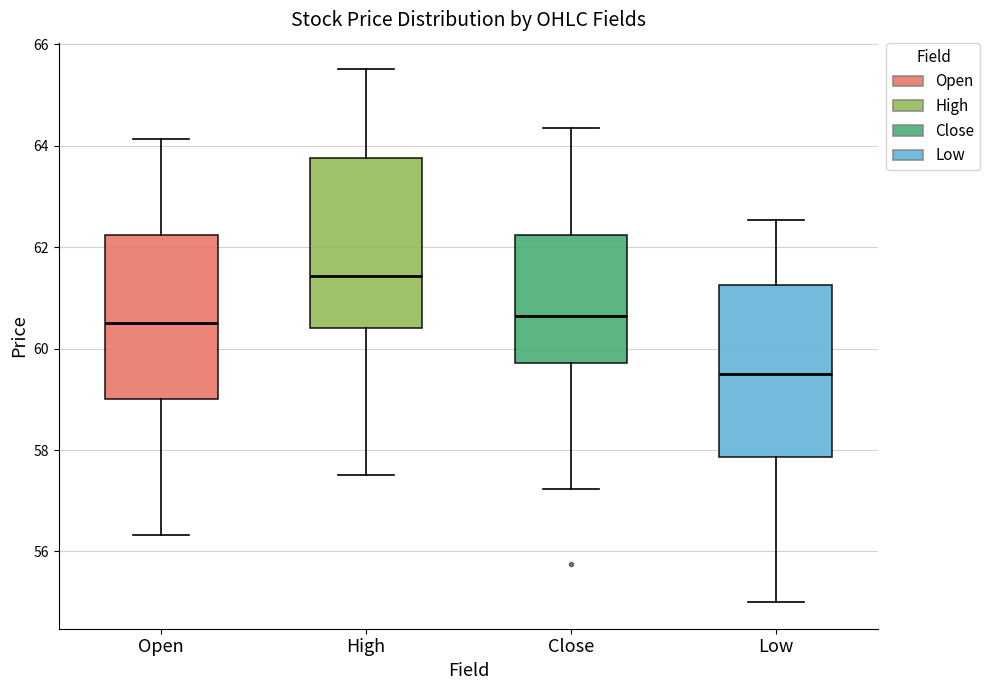

Where does the median line of the box for Low sit on the y-axis? The values are not printed on the chart, so give them approximately, as read against the axis.

59.6